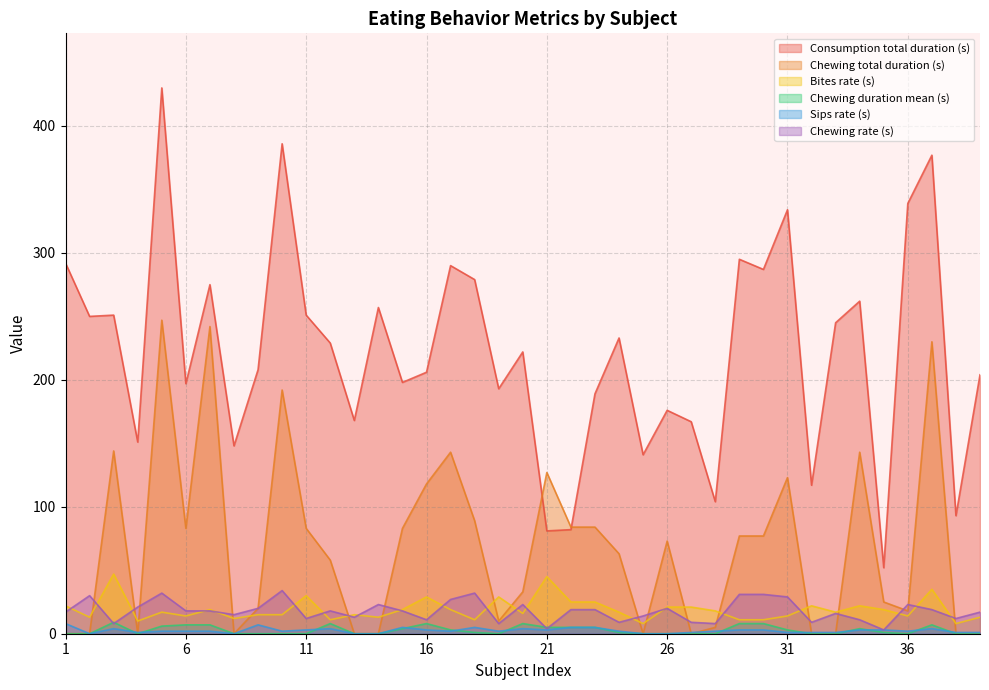

How many data points in Chewing total duration (s) are above 63?

19